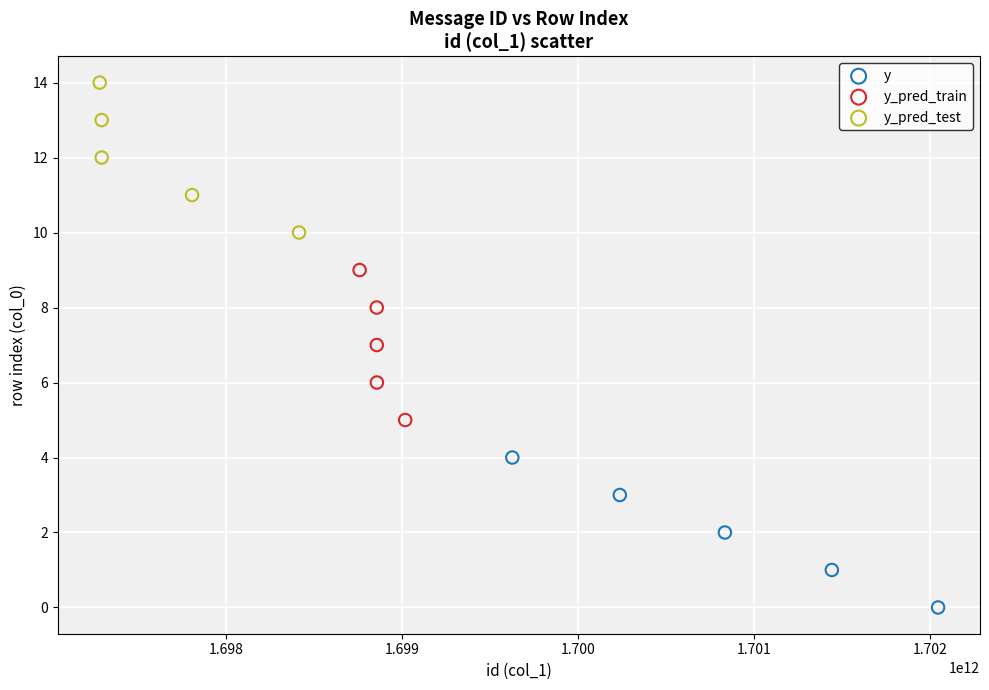

Which series contains the highest Y value?

y_pred_test